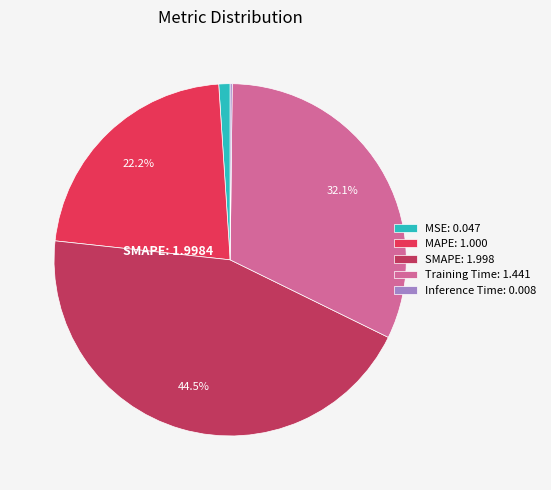

Is there any slice that represents more than half of the pie?

No